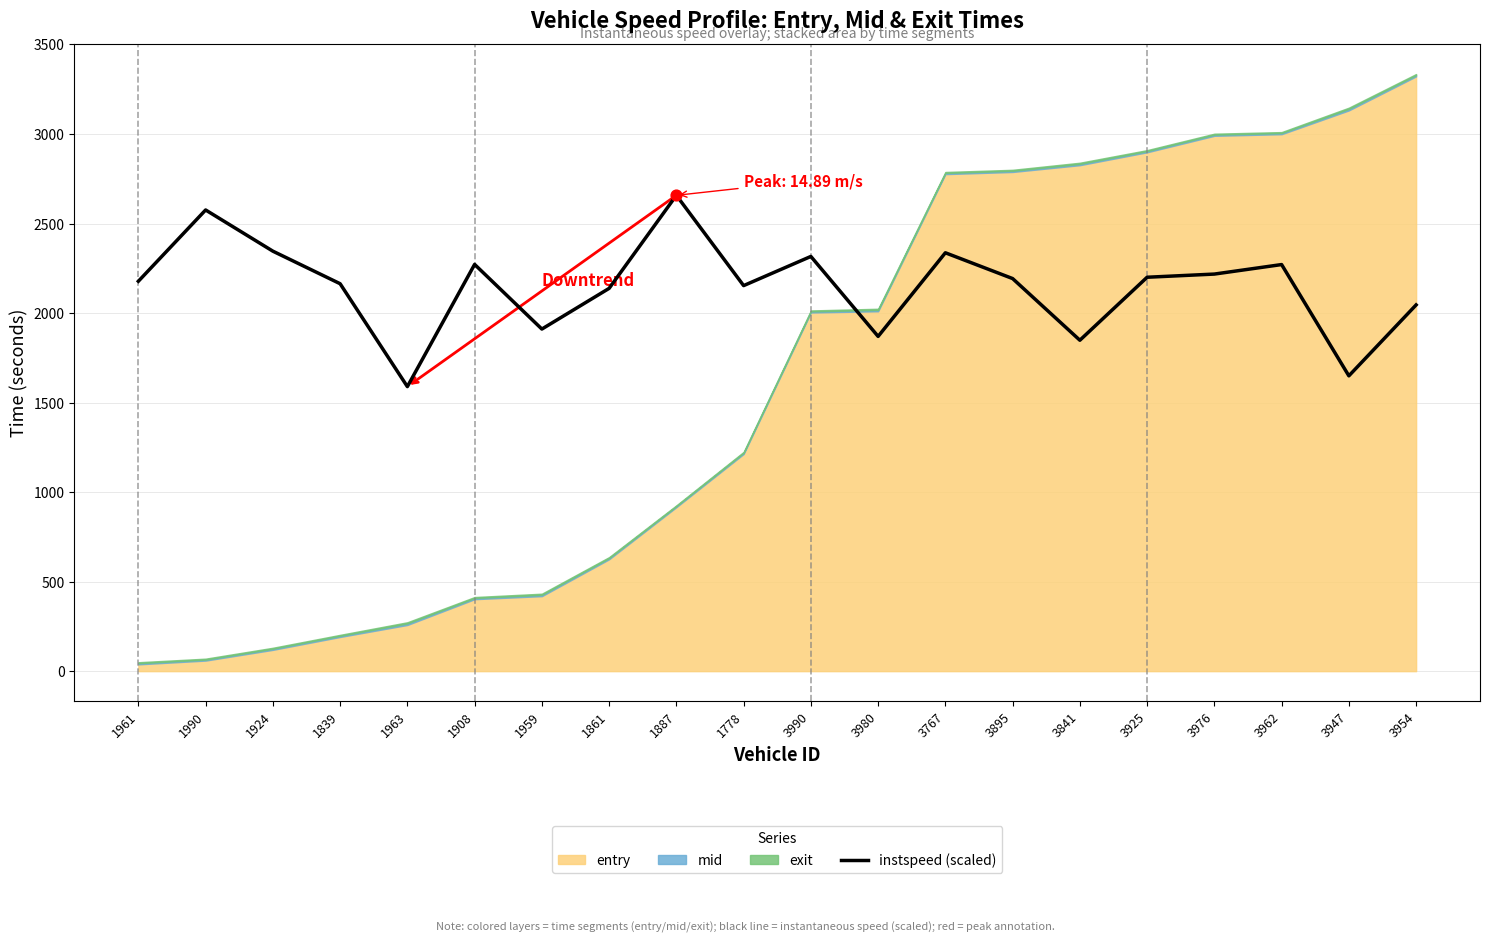

Between 1963 and 1887, which is larger?

1887